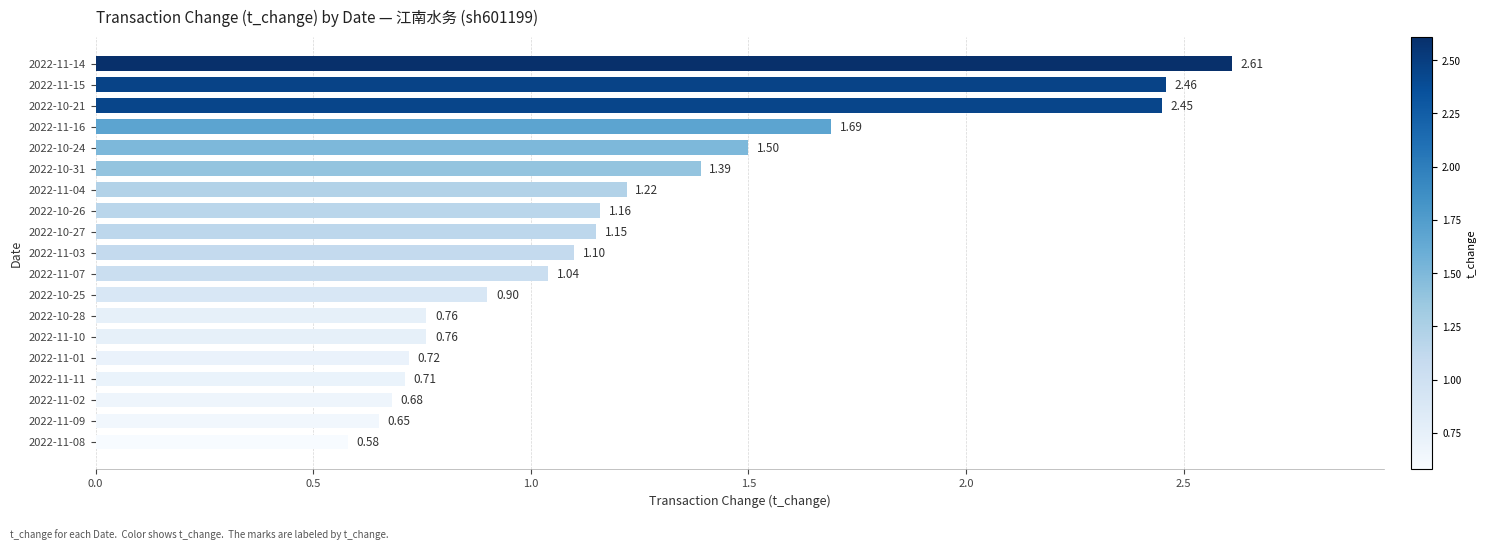

Which has a higher value, 2022-11-16 or 2022-11-07?

2022-11-16